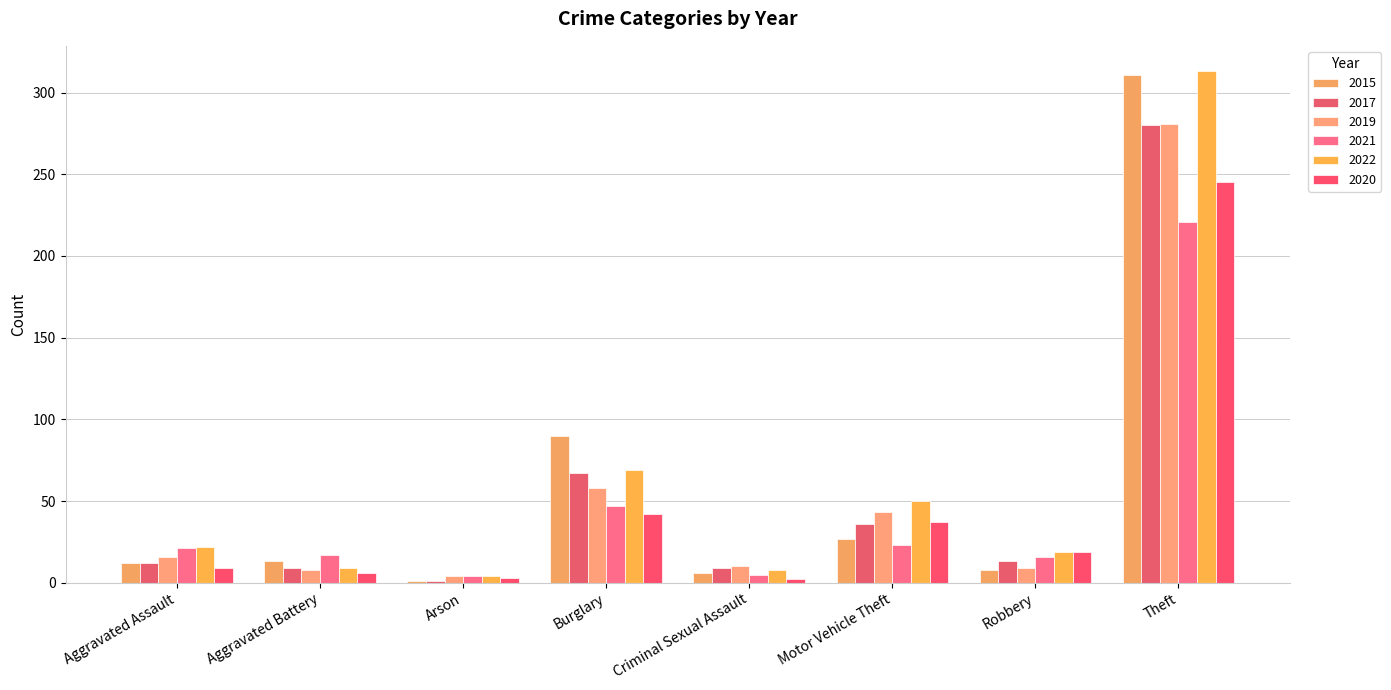

Count the number of data series in this chart.

6